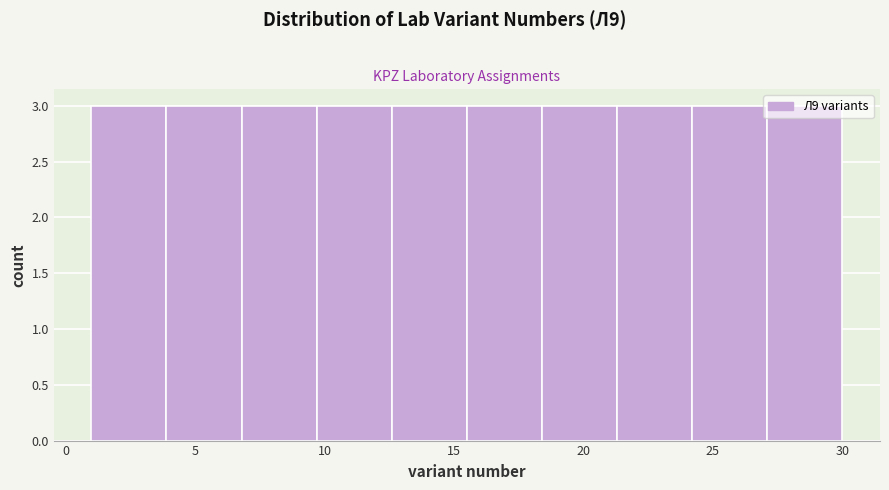

How tall is the bar that spans 1.0 to 3.9 on the x-axis? Neither the bar edges nor the heights are printed on the chart, so give them approximately, as read against the axes.

3